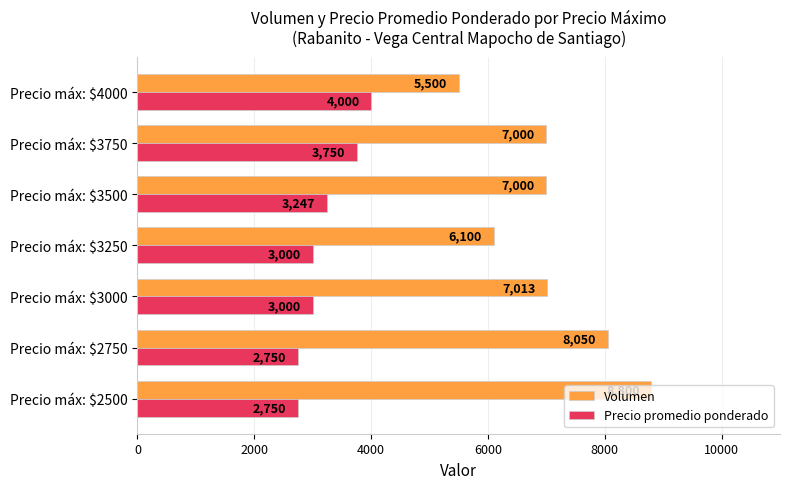

Is it true that Precio promedio ponderado equals 3247 at Precio máx: $3500?

True